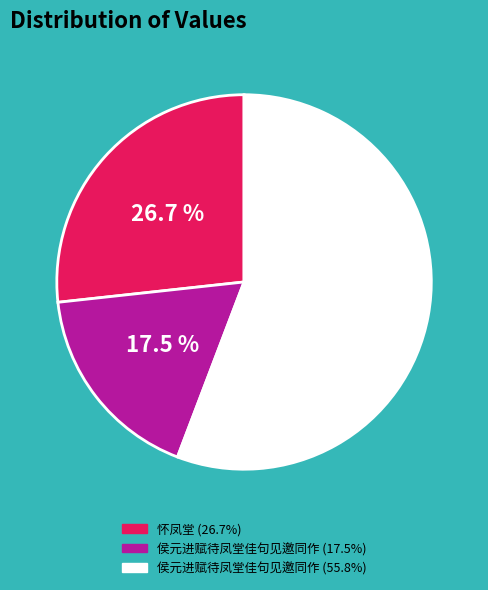

Is there a majority slice in this chart?

Yes